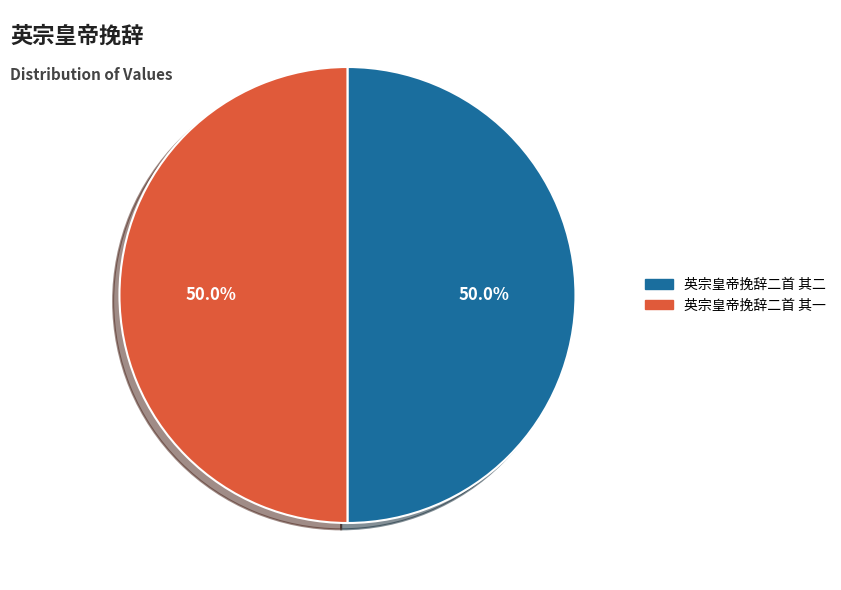

What percentage is the 英宗皇帝挽辞二首 其二 slice, to the nearest percent?

50%